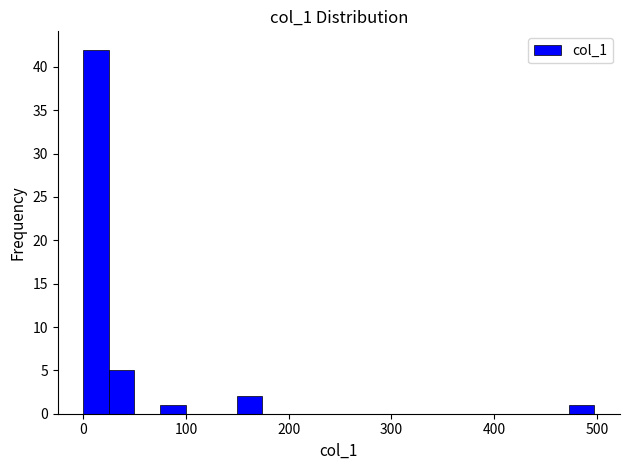

Read against the x-axis, roughly where is the centre of the tallest bar?

10